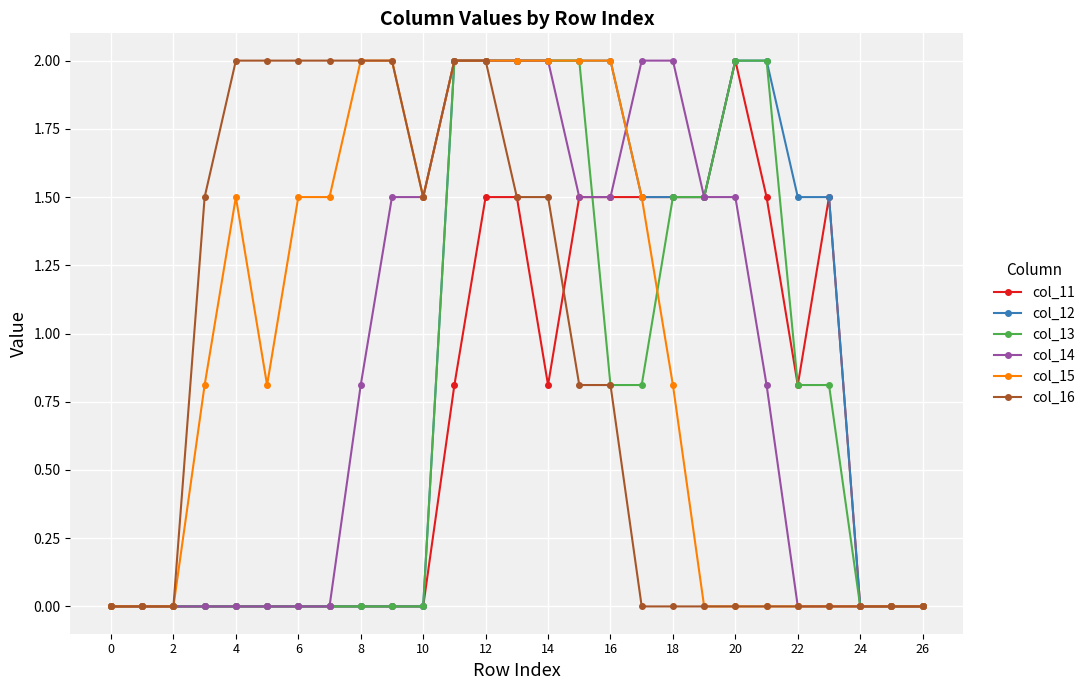

What is the highest value of the col_12 series?

2.0